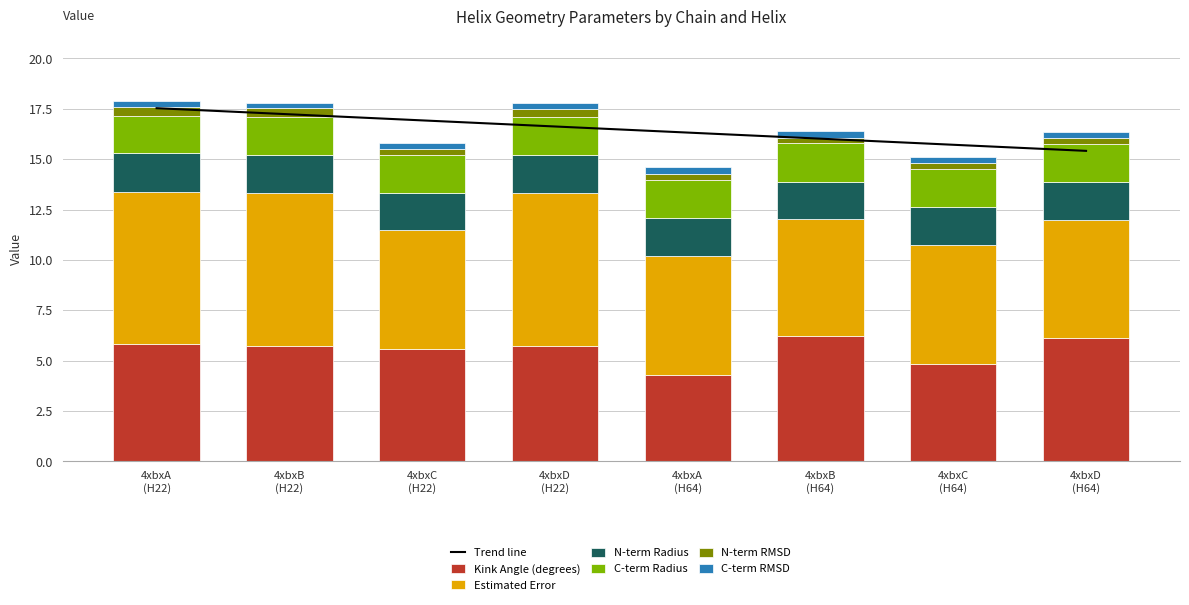

What is the minimum value for Kink Angle (degrees)?

4.3